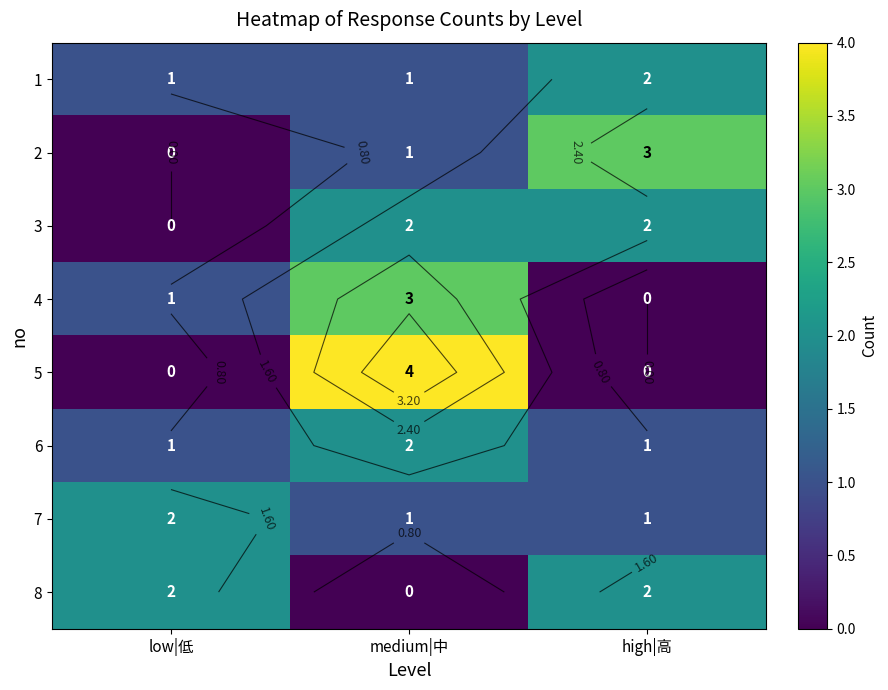

The 4 series shows 3 at medium|中. True or false?

True